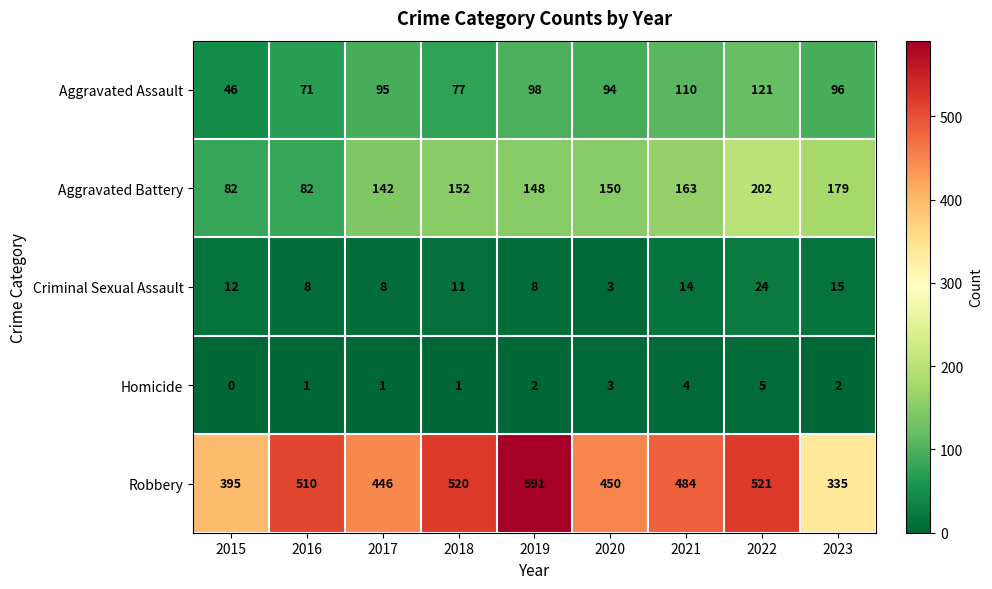

True or false: Homicide has a value of 4 at 2020.

False